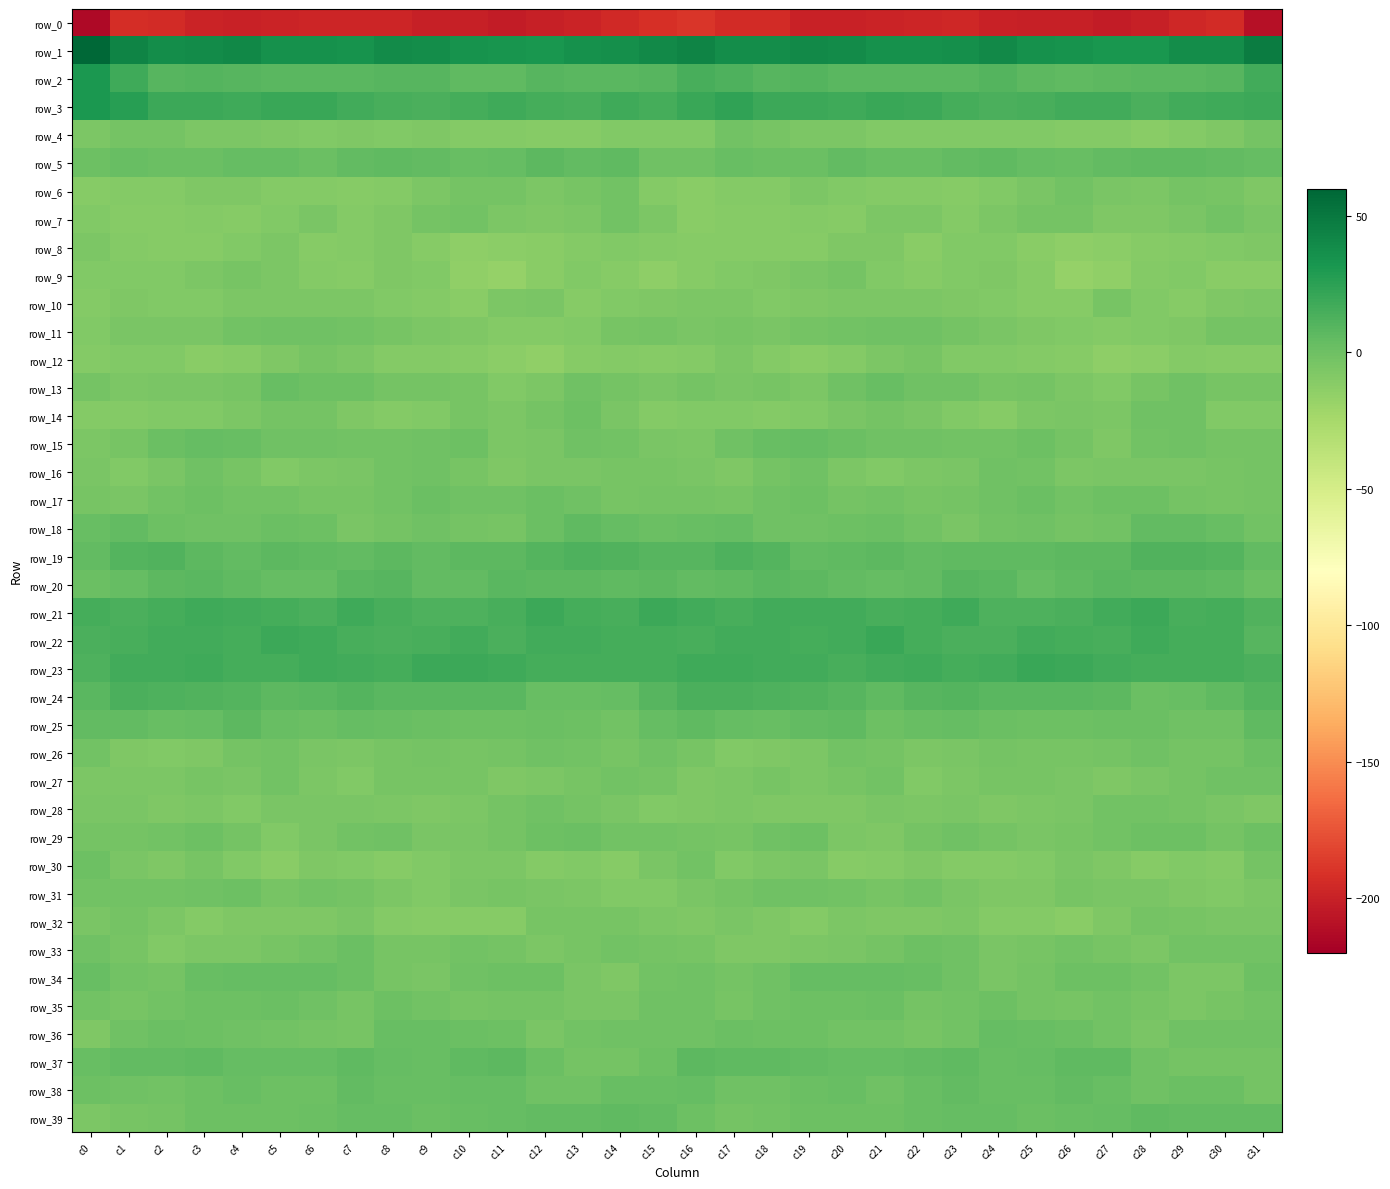

Which has a higher value, c28 or c20?

c20